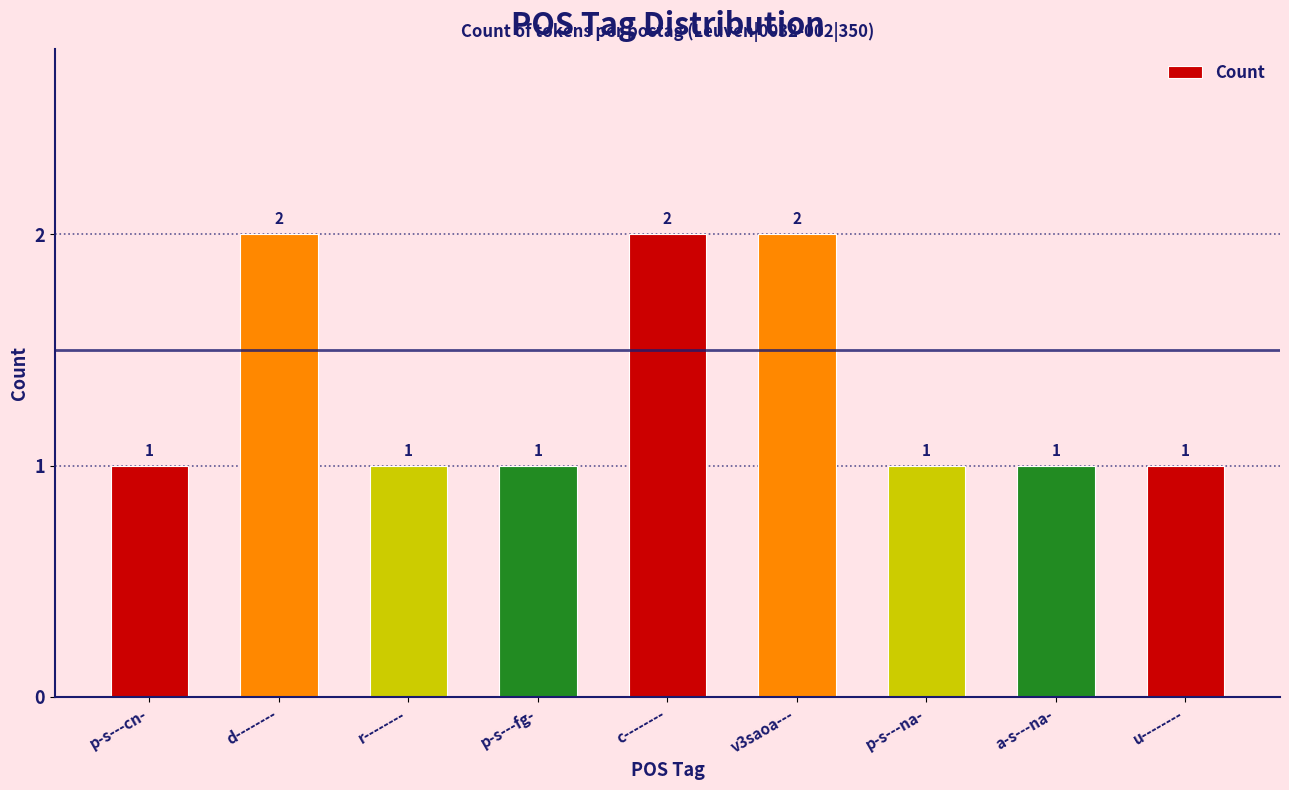

What position from the right is r--------?

7